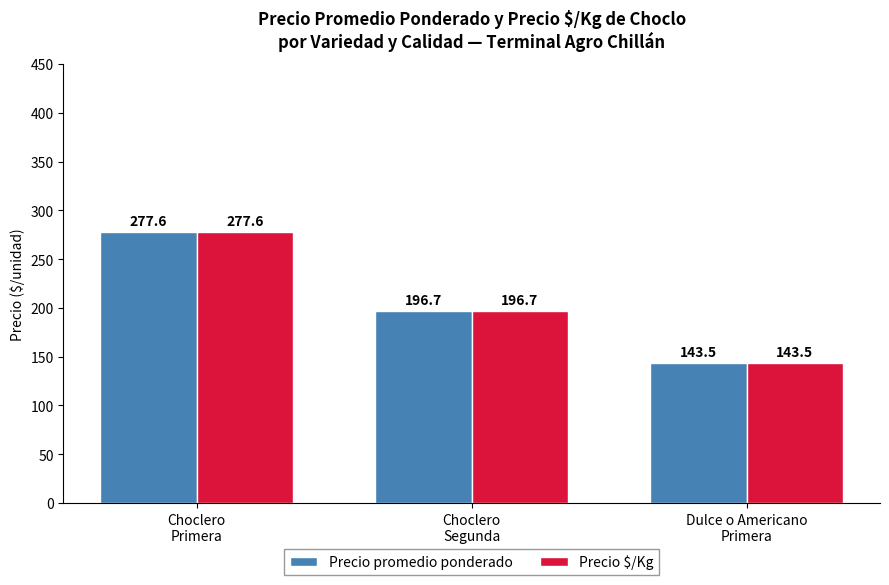

At how many categories does at least one series exceed 186?

2